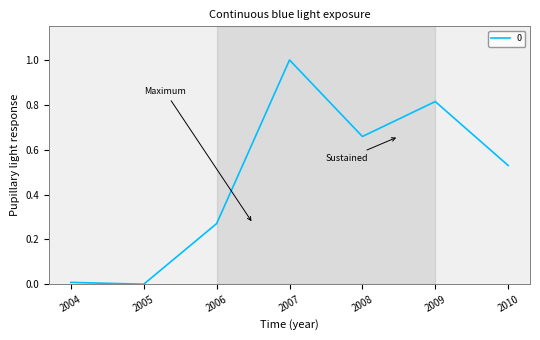

What is the difference between the maximum and minimum values?

1.0